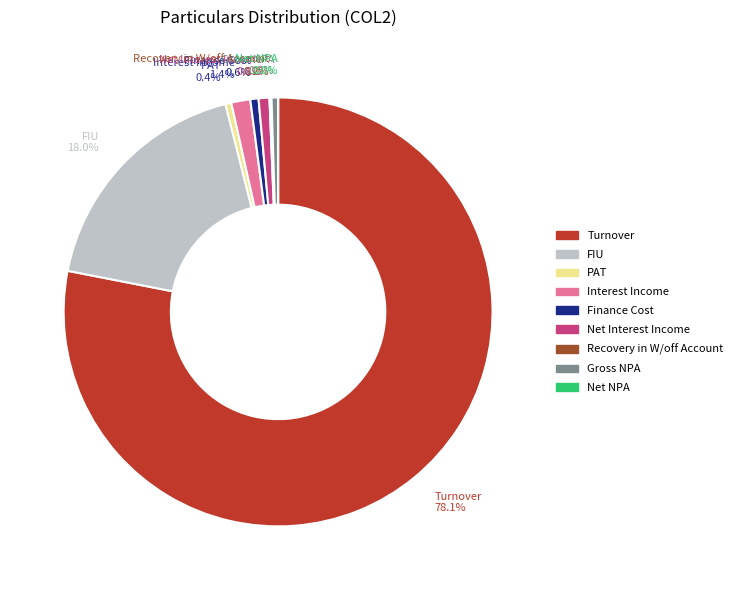

True or false: Net Interest Income accounts for 1% of the total.

True